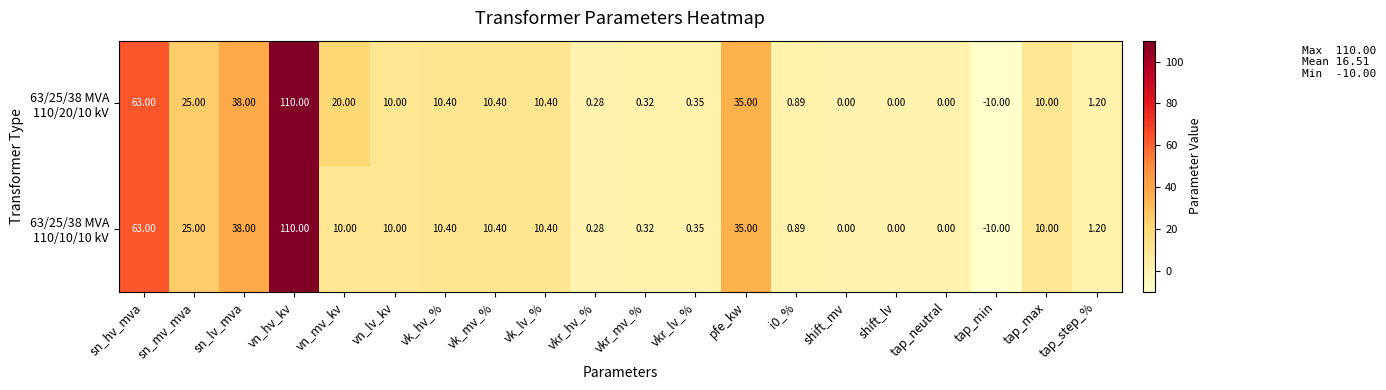

Which label corresponds to the largest value in the chart?

vn_hv_kv